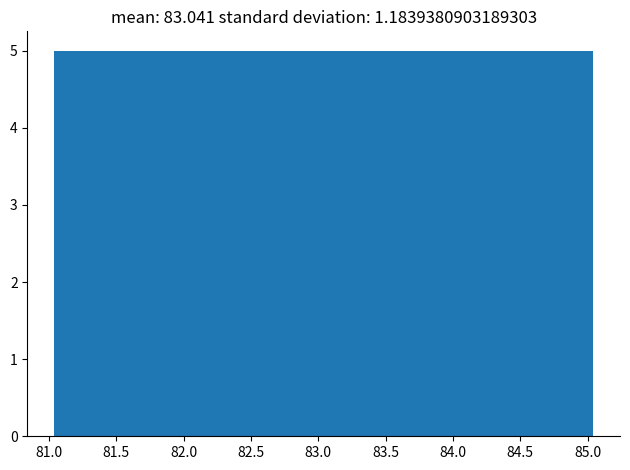

How tall is the bar that spans 81.55 to 82.05 on the x-axis? Neither the bar edges nor the heights are printed on the chart, so give them approximately, as read against the axes.

5